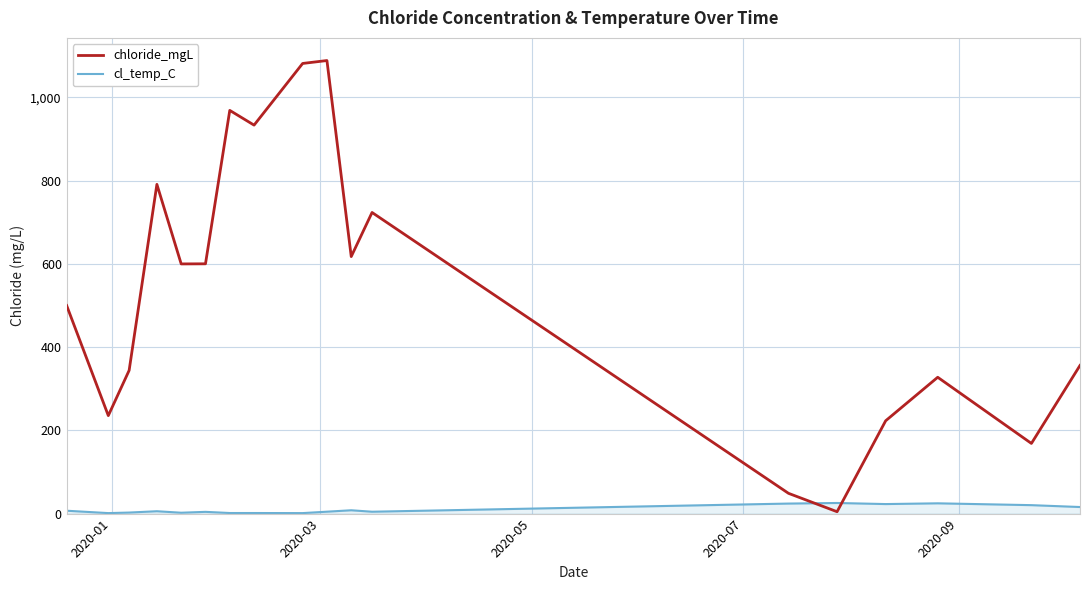

List the series in order of their overall mean, lowest first.

cl_temp_C, chloride_mgL